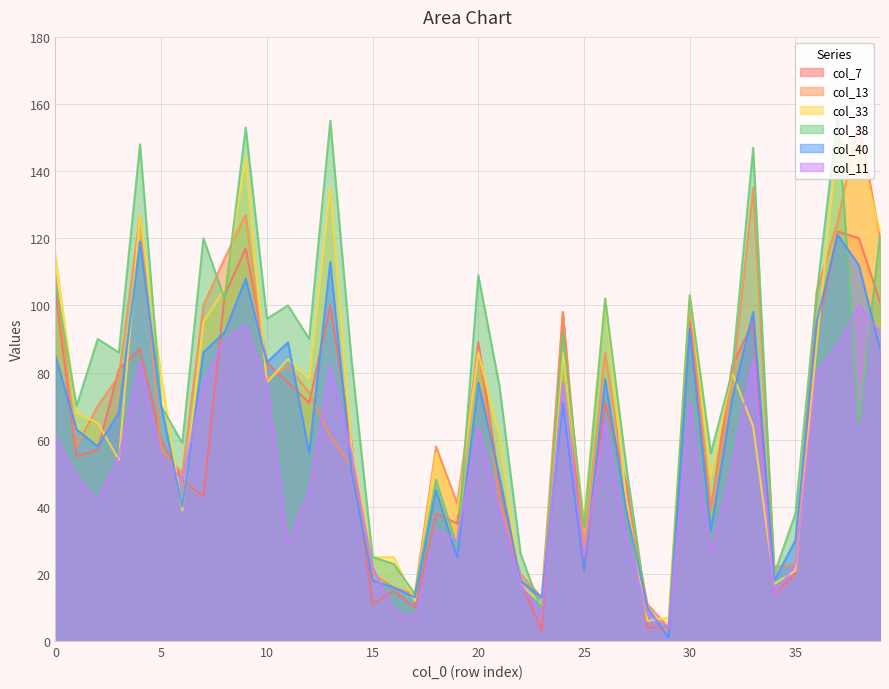

What is the difference between the highest and lowest values at 35?

18